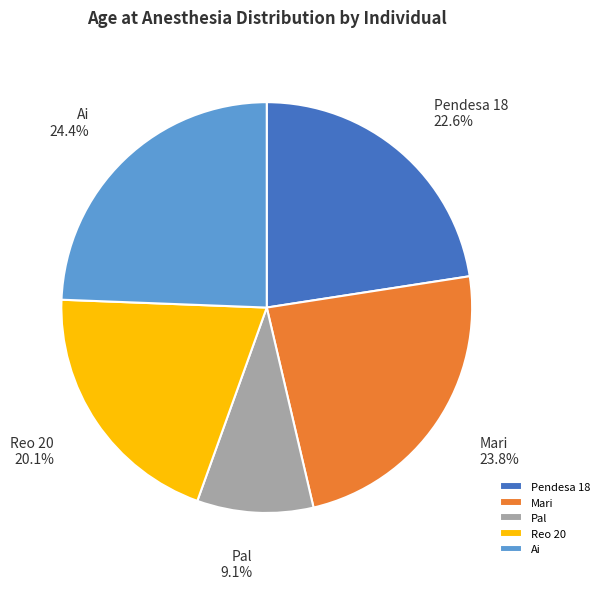

To the nearest percent, what is the difference between the largest and smallest slice percentages?

15%